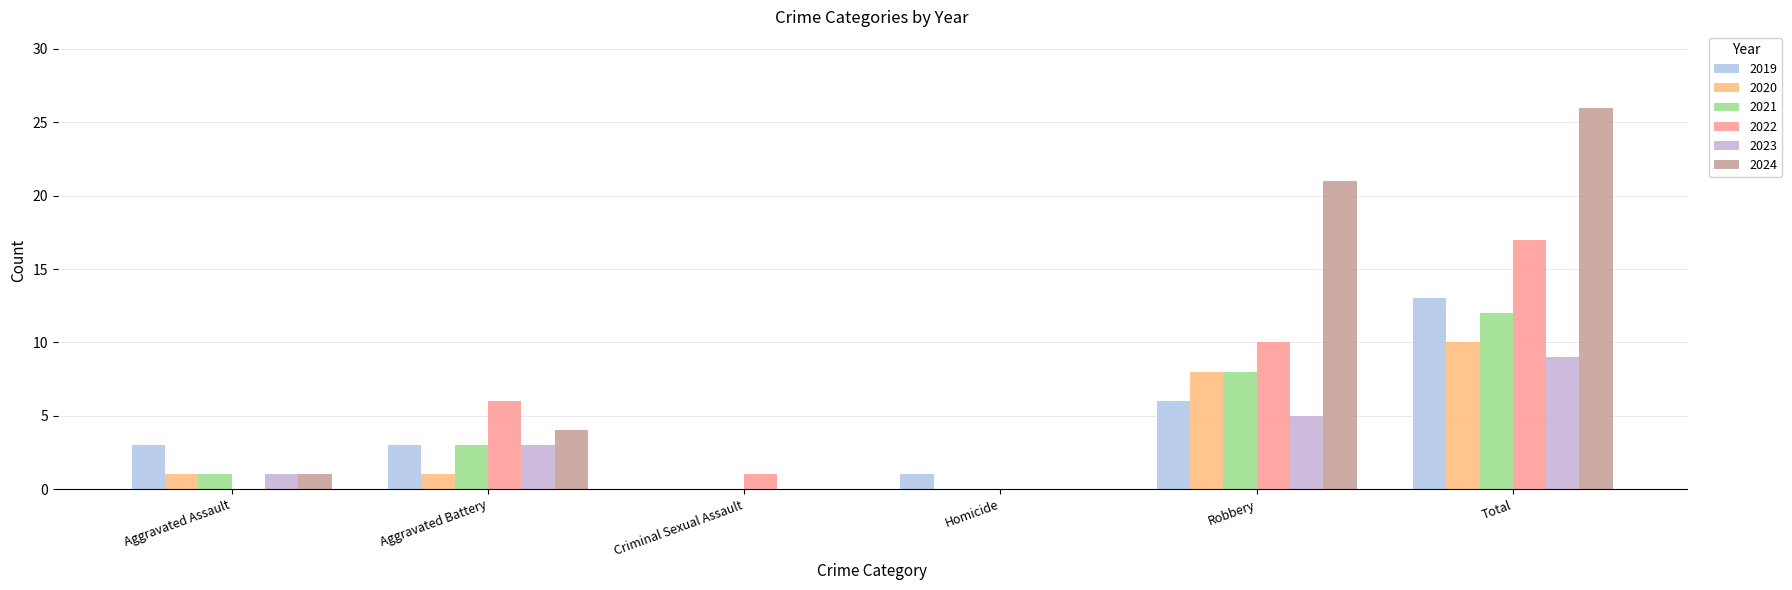

List the series in order of their peak value, lowest first.

2023, 2020, 2021, 2019, 2022, 2024